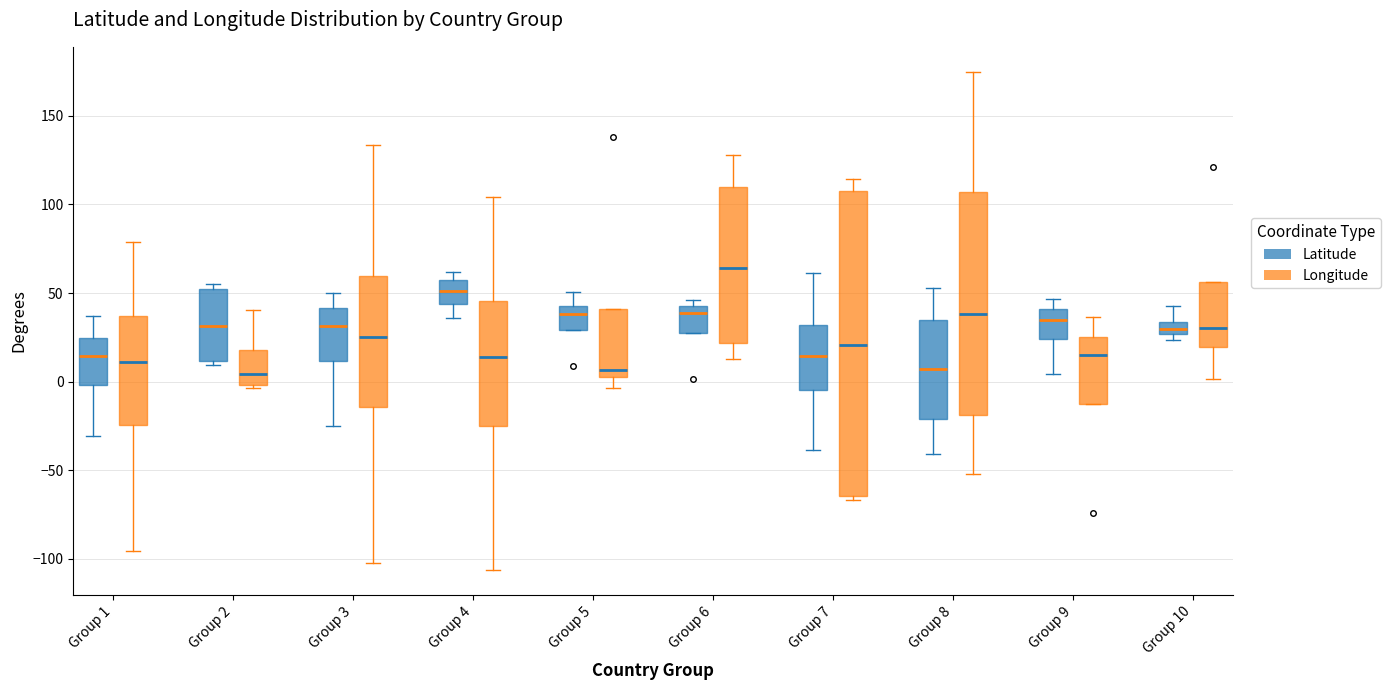

Where is the lower edge of the box for Group 5 (Latitude) on the y-axis? The values are not printed on the chart, so give them approximately, as read against the axis.

30